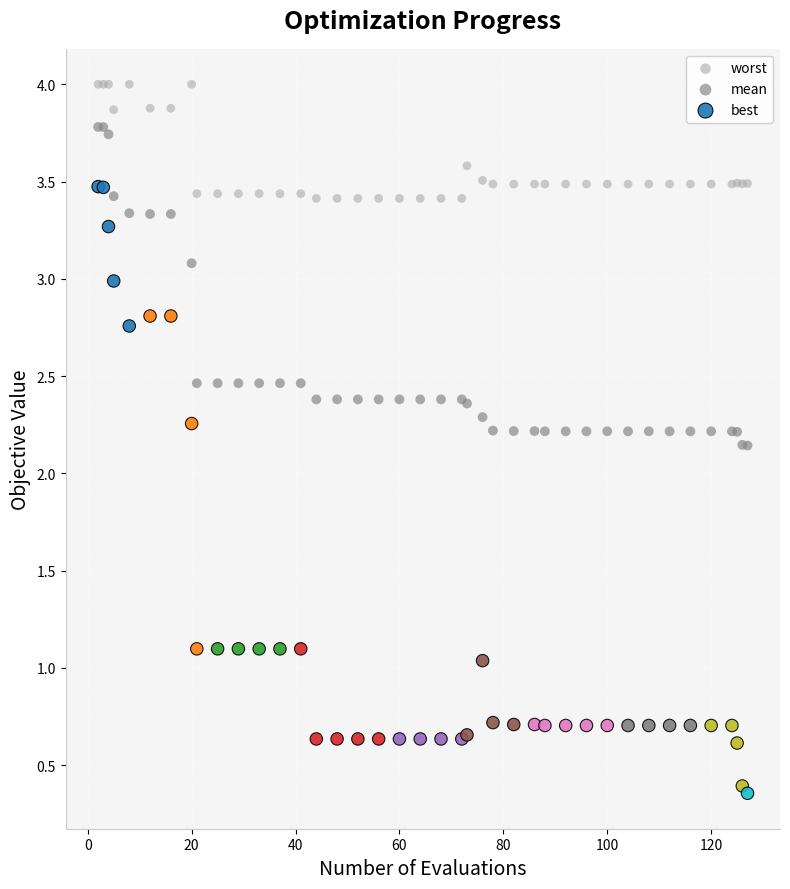

Which series has the widest spread of Y values?

best